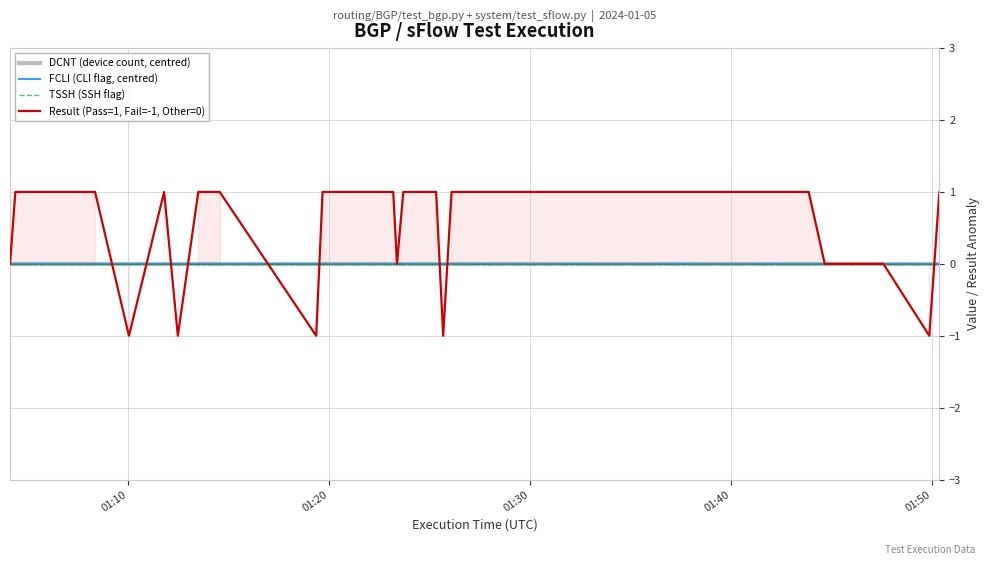

At which category is the sum across all series the highest?

01:20